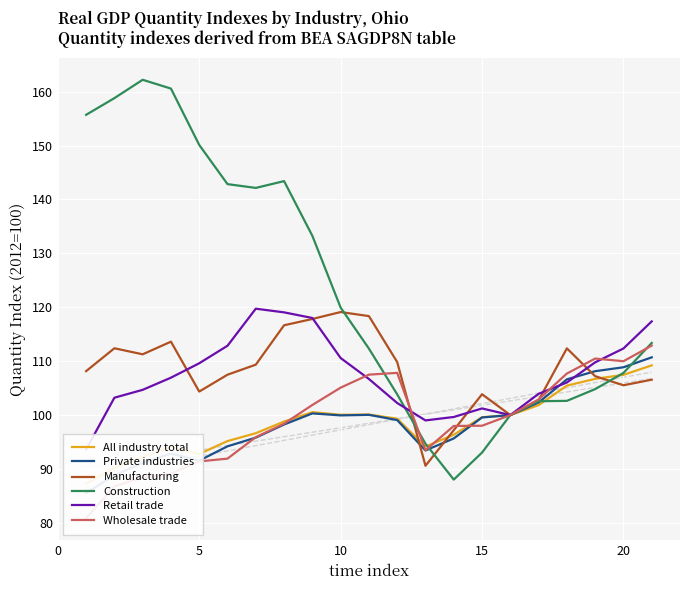

What is the minimum value shown in the chart?

80.9